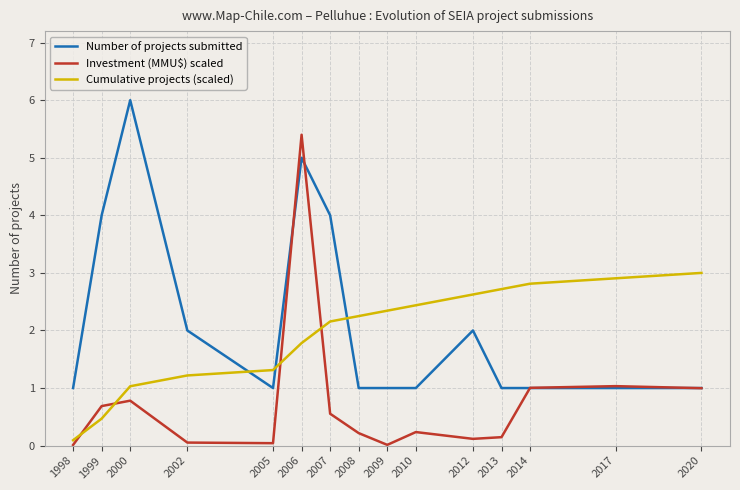

What is the difference between the maximum and minimum values in the Number of projects submitted series?

5.0